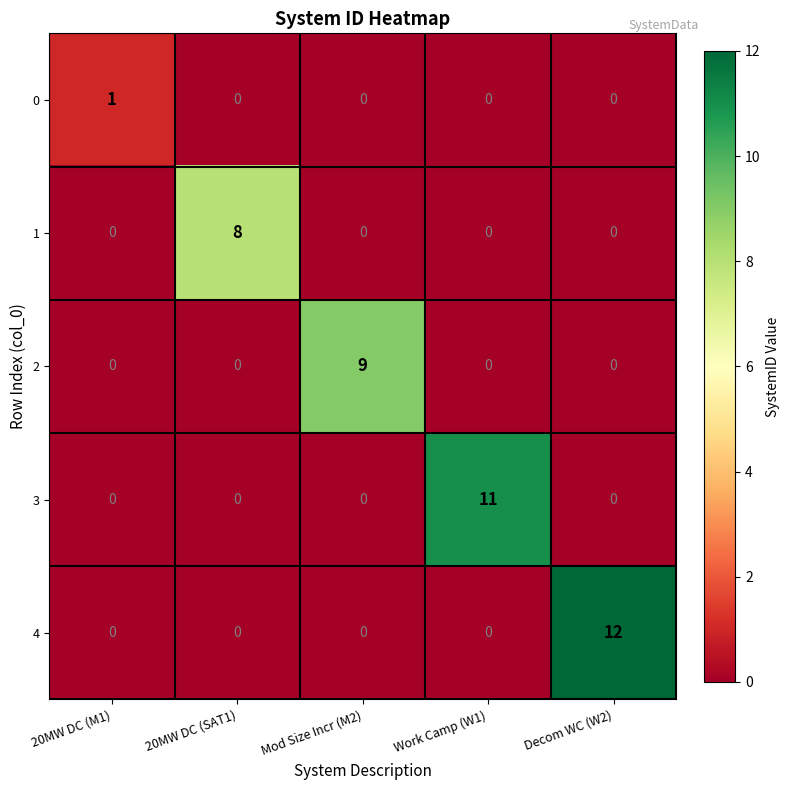

Reading left to right, extract all data points from this chart.

0: 20MW DC (M1)=1	20MW DC (SAT1)=0	Mod Size Incr (M2)=0	Work Camp (W1)=0	Decom WC (W2)=0
1: 20MW DC (M1)=0	20MW DC (SAT1)=8	Mod Size Incr (M2)=0	Work Camp (W1)=0	Decom WC (W2)=0
2: 20MW DC (M1)=0	20MW DC (SAT1)=0	Mod Size Incr (M2)=9	Work Camp (W1)=0	Decom WC (W2)=0
3: 20MW DC (M1)=0	20MW DC (SAT1)=0	Mod Size Incr (M2)=0	Work Camp (W1)=11	Decom WC (W2)=0
4: 20MW DC (M1)=0	20MW DC (SAT1)=0	Mod Size Incr (M2)=0	Work Camp (W1)=0	Decom WC (W2)=12